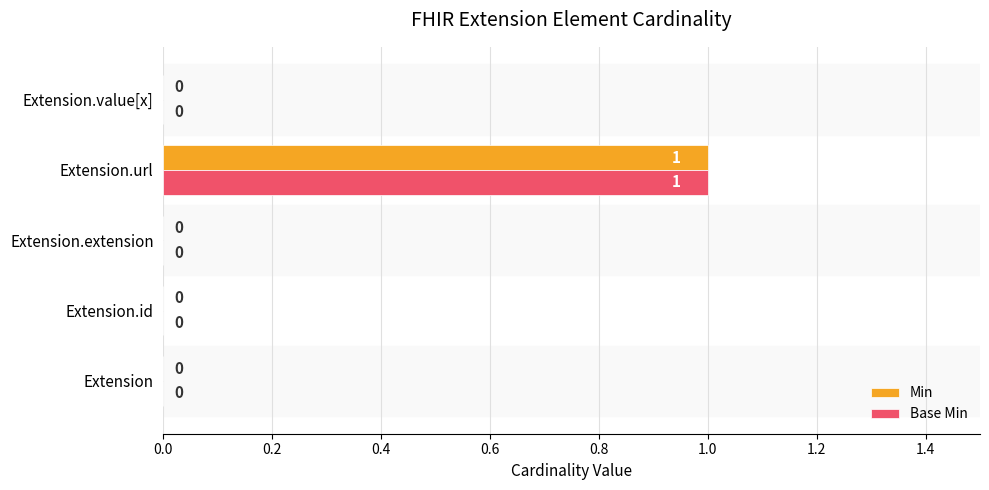

Is it true that Min equals 0 at Extension.url?

False